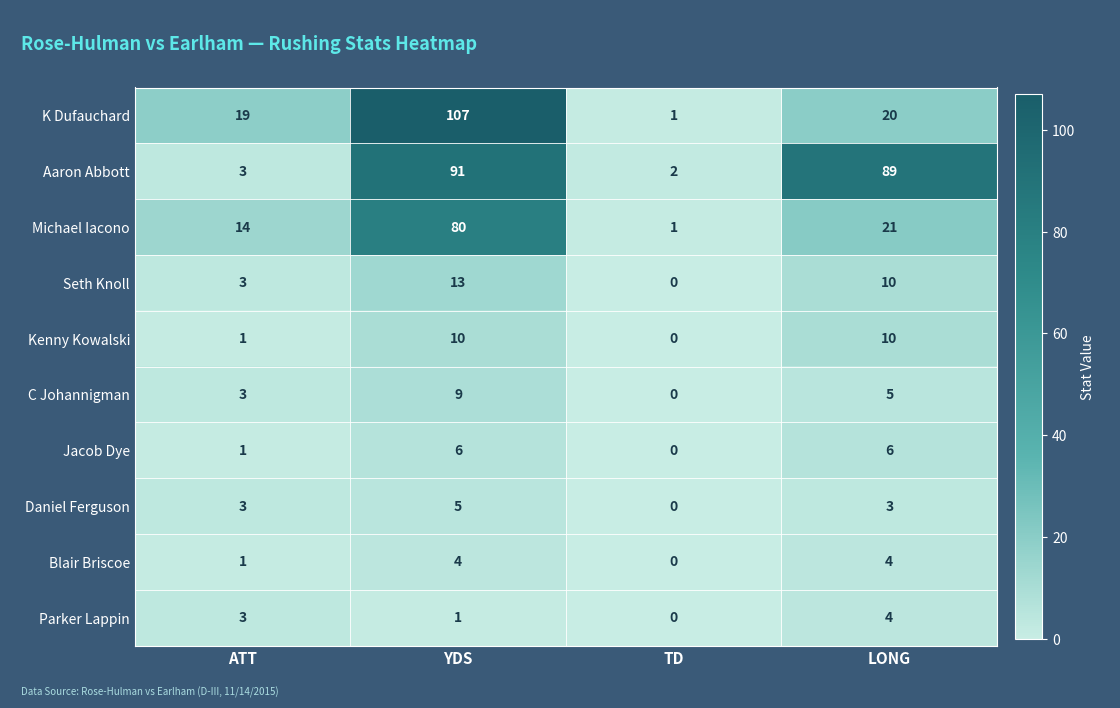

What is the sum of all Daniel Ferguson values?

11